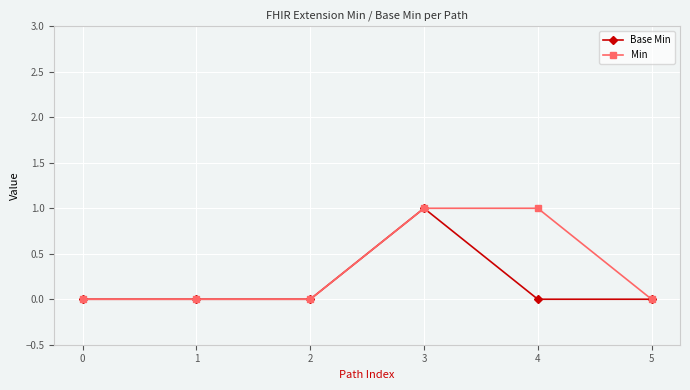

At which category is the sum across all series the highest?

3